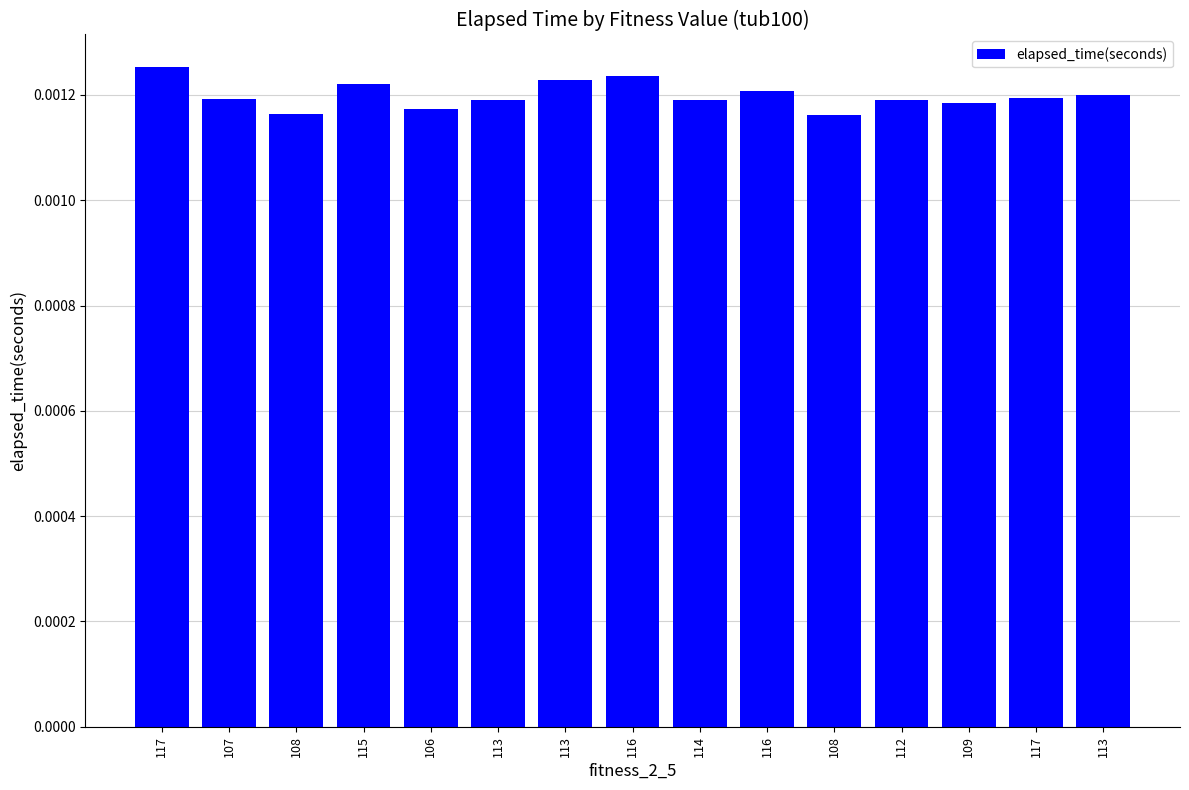

True or false: the data shows 0.0 at 108.

True